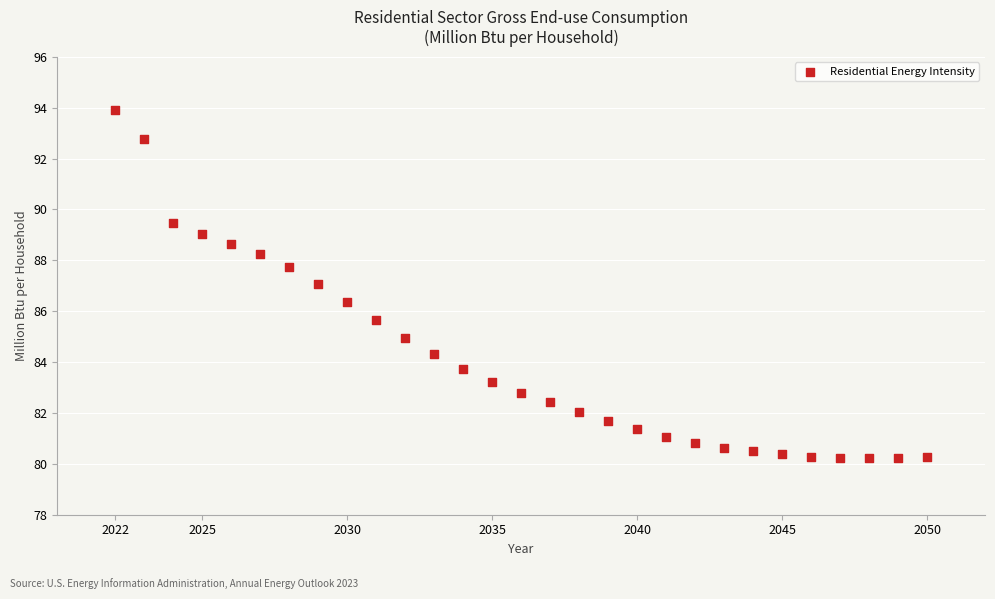

What is the range of X values (max minus min)?

28.0